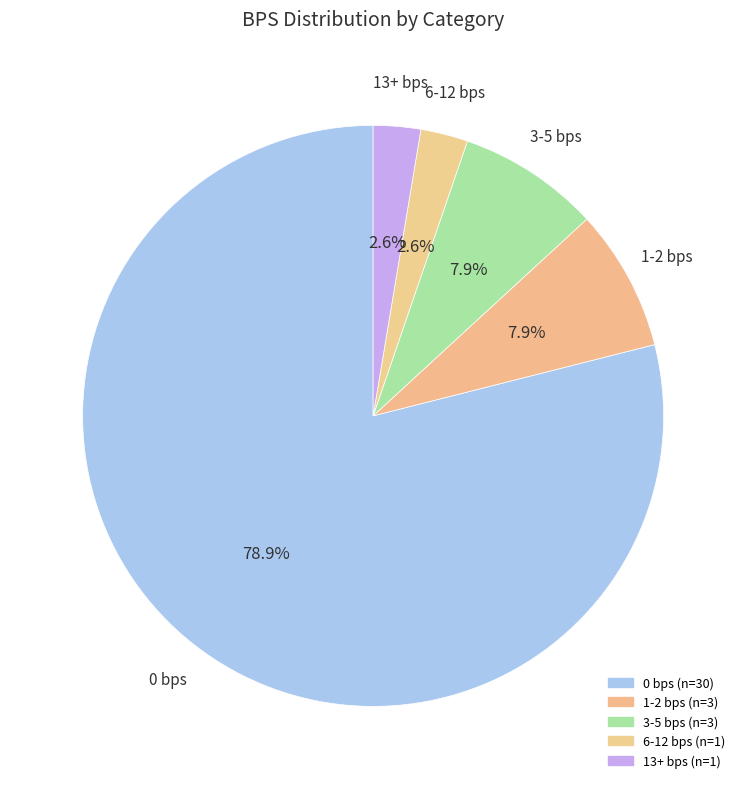

How many segments does this pie chart have?

5